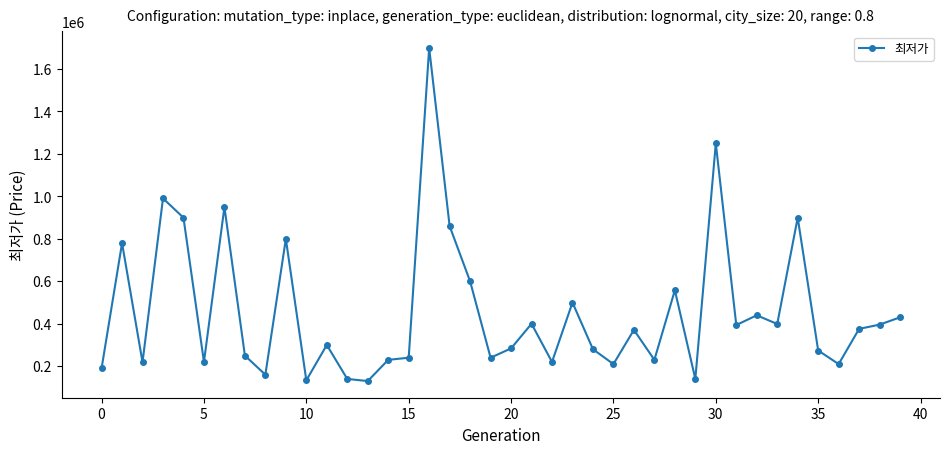

How many distinct data groups are displayed?

1